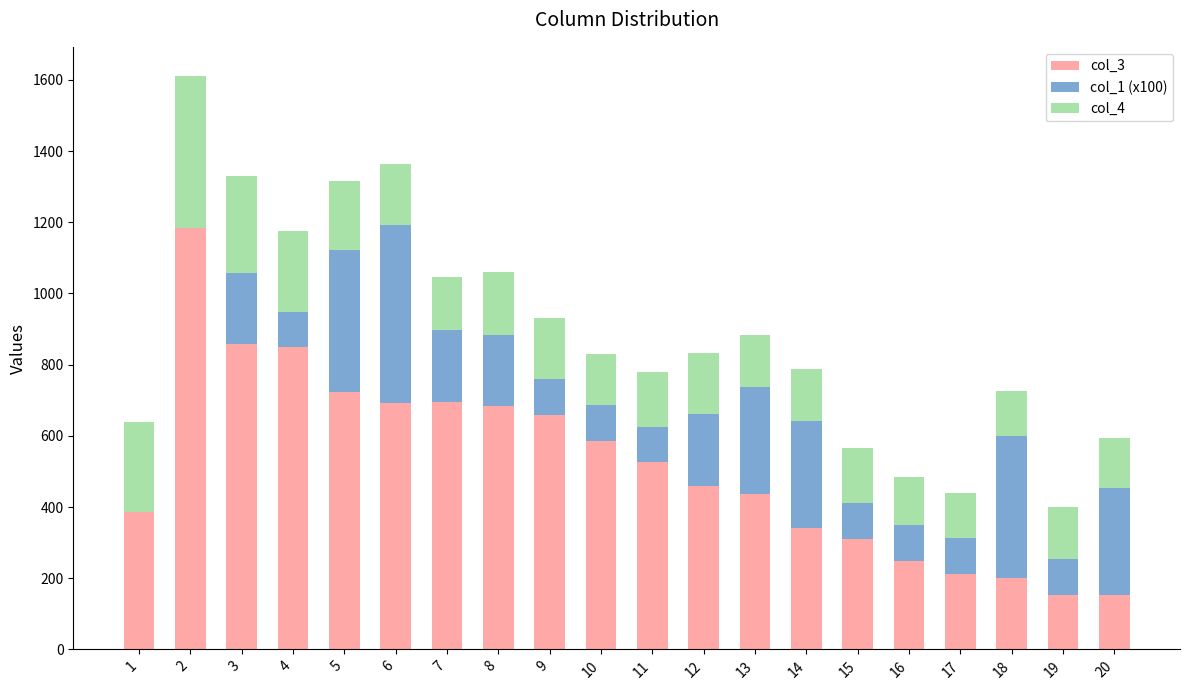

What is the total value across all series at 18?

727